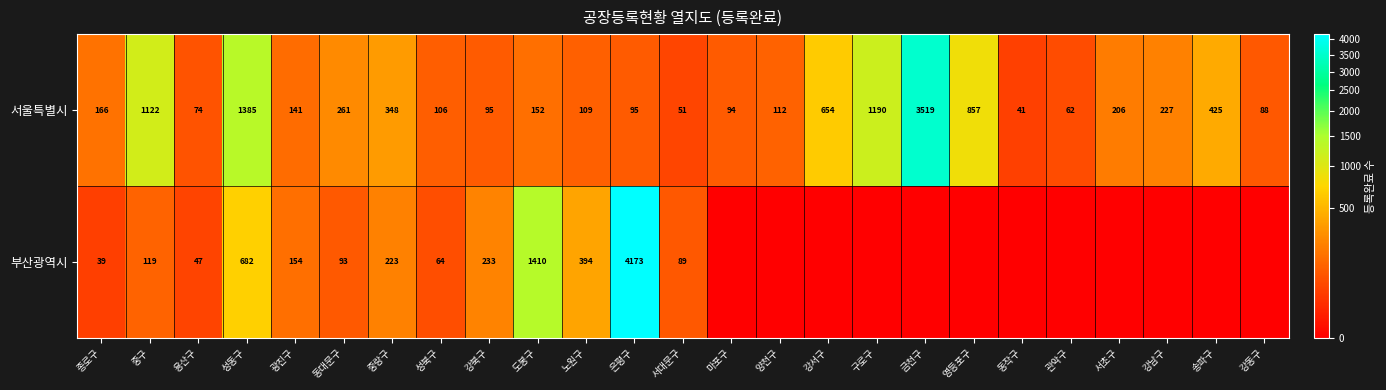

How many distinct data groups are displayed?

2